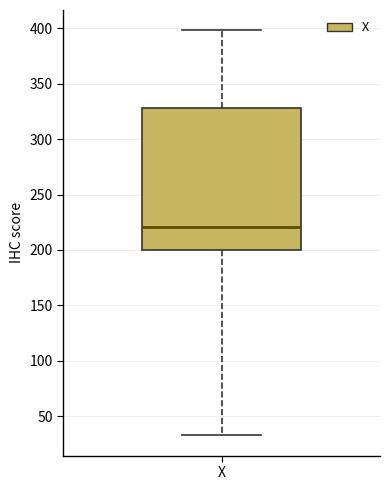

Transcribe this box plot: give where the median line is, the range the box spans, and where the two whiskers end, as read against the y-axis. The values are not printed on the chart, so give them approximately, as read against the axis.

median 220, box 200 to 330, whiskers 35 to 400